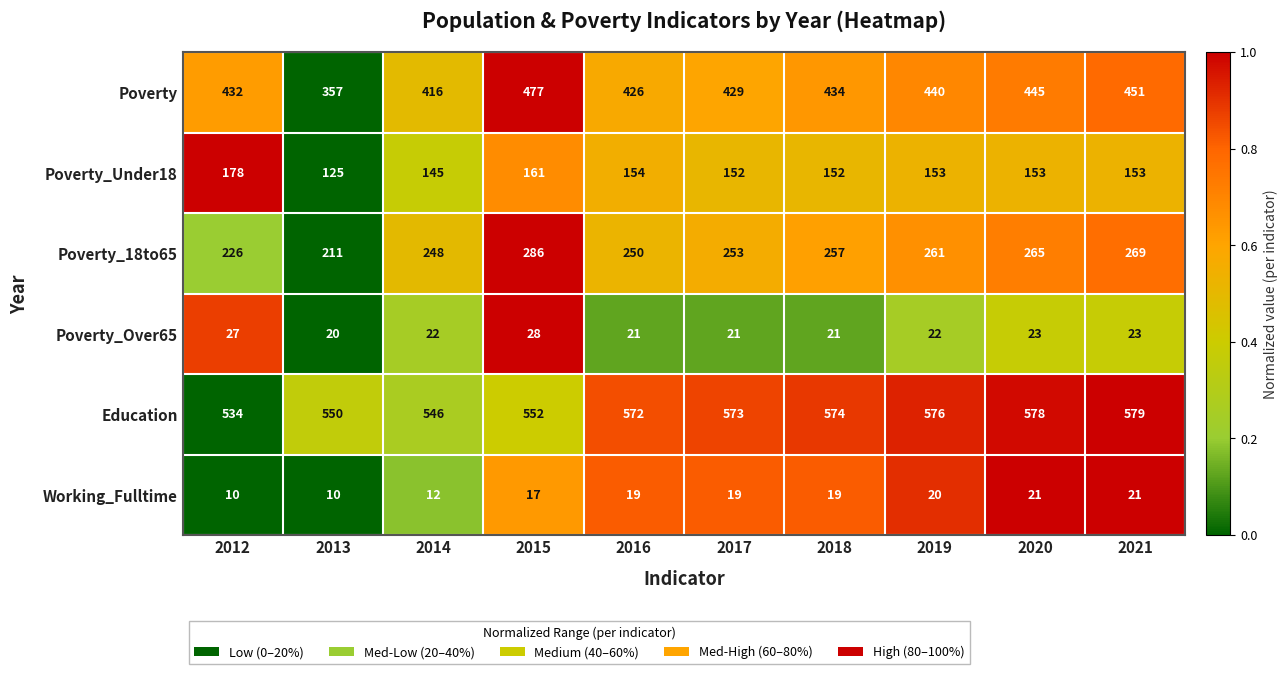

Which series has the largest range (max minus min)?

Poverty